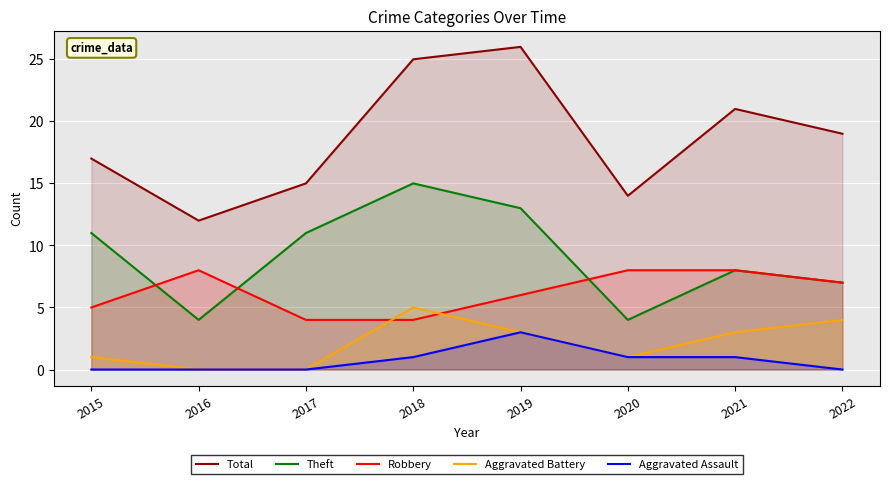

What is the sum of the Aggravated Battery values at 2017 and 2022?

4